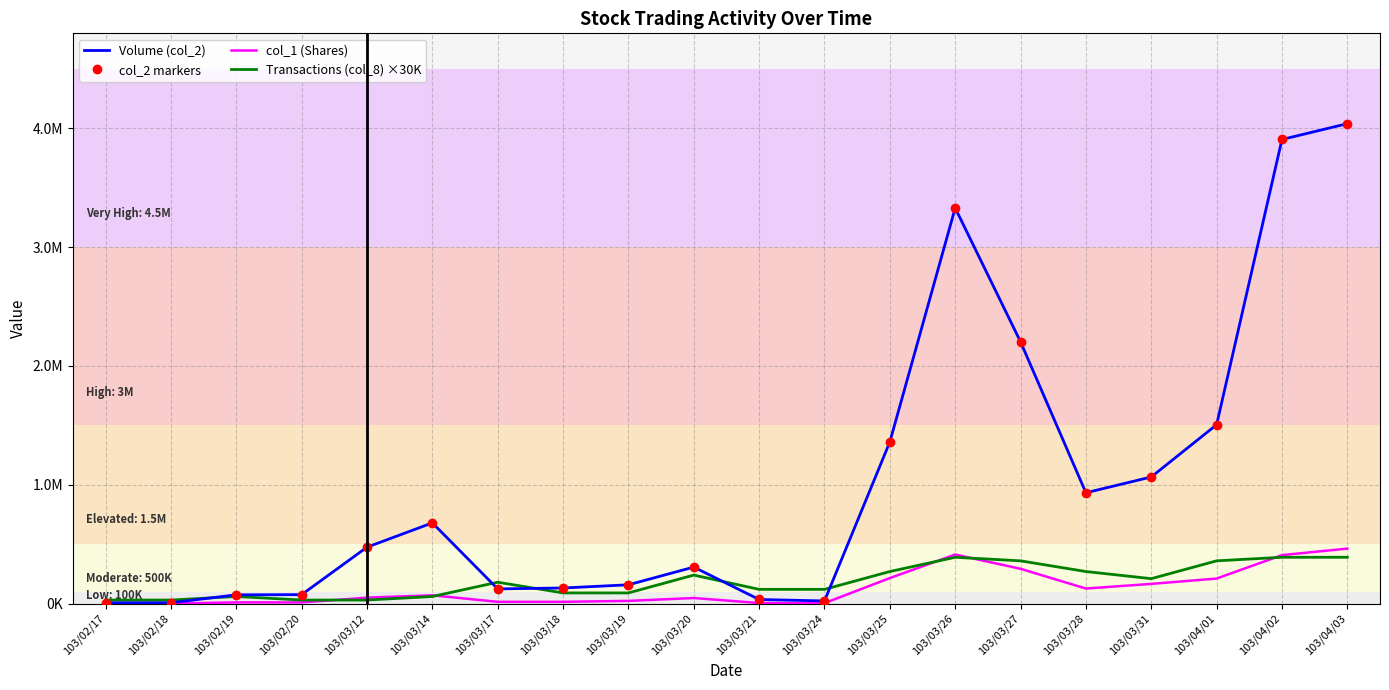

How many lines are shown in the chart?

4